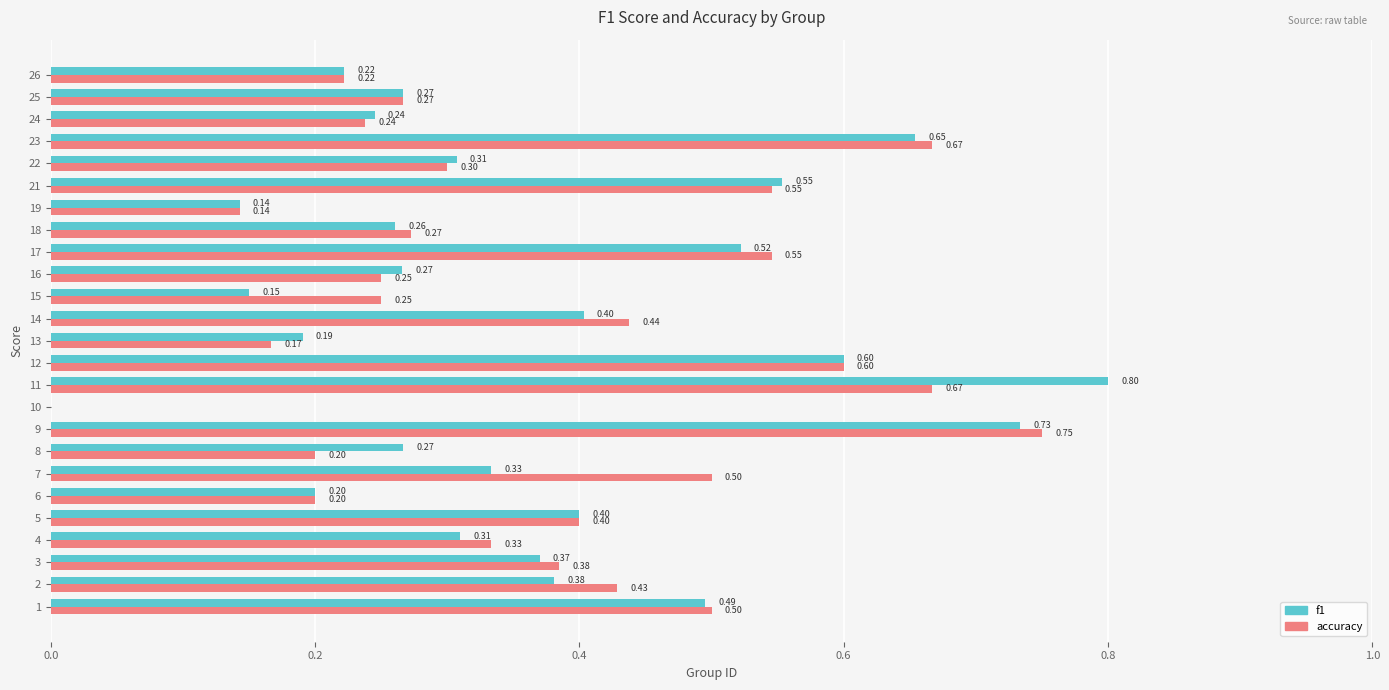

Which series changed the most between 3 and 16?

accuracy